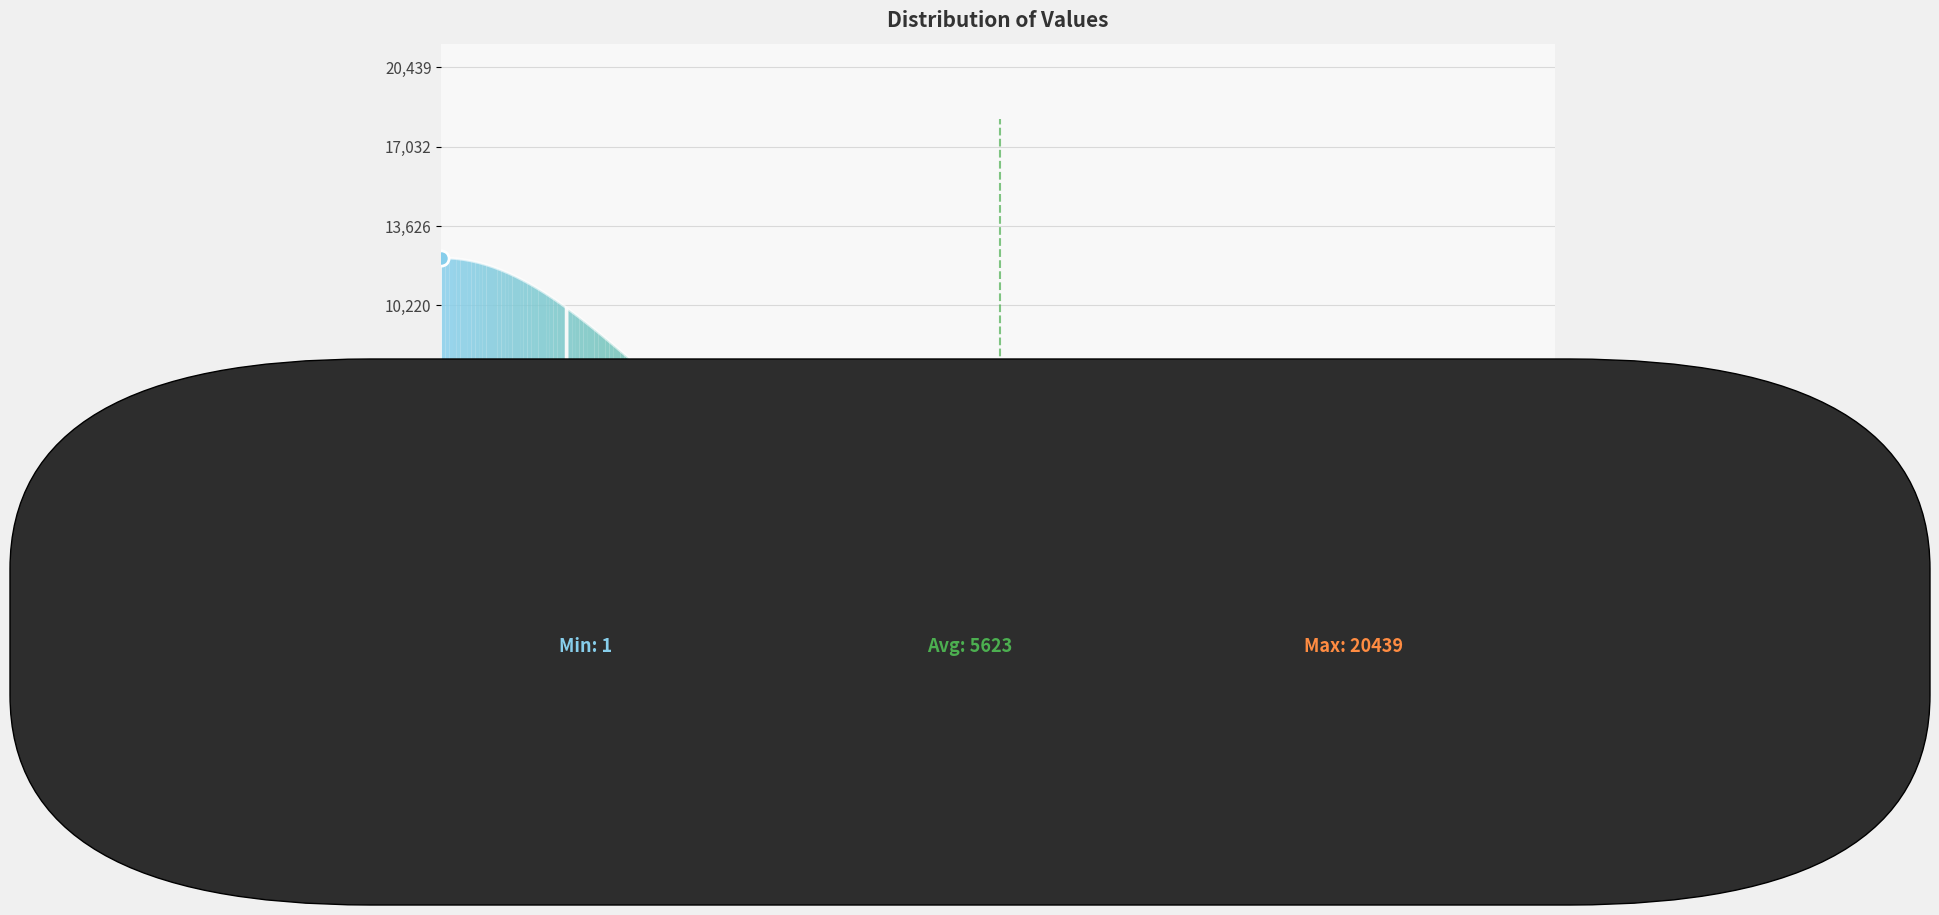

What is the greatest value displayed?

12263.8